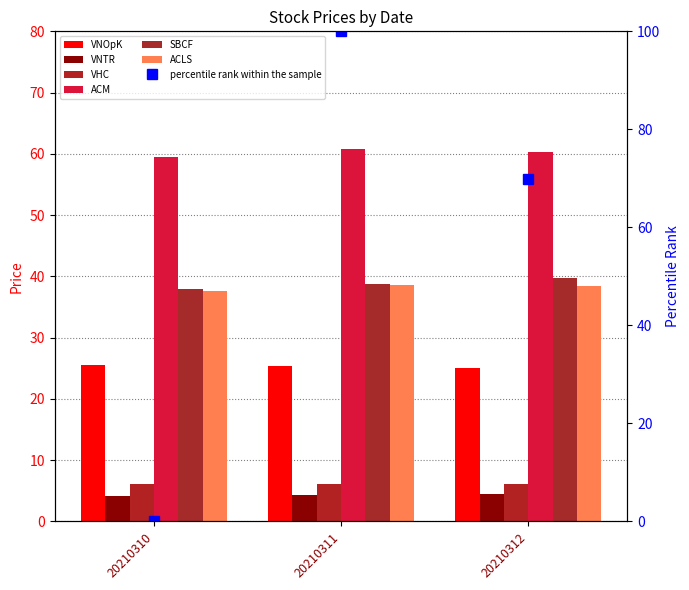

How many groups of bars are there?

3